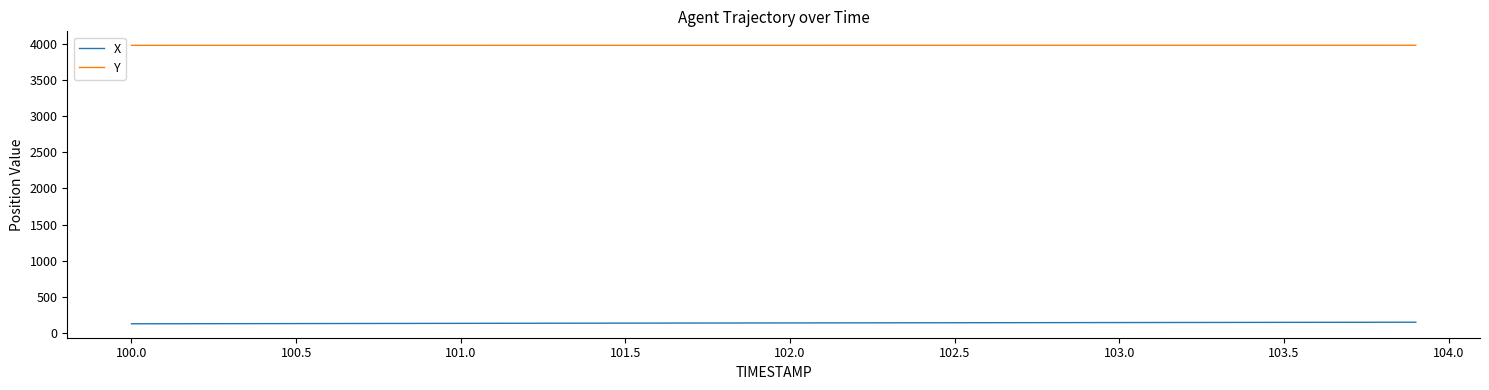

Rank the series by their average value, from lowest to highest.

X, Y